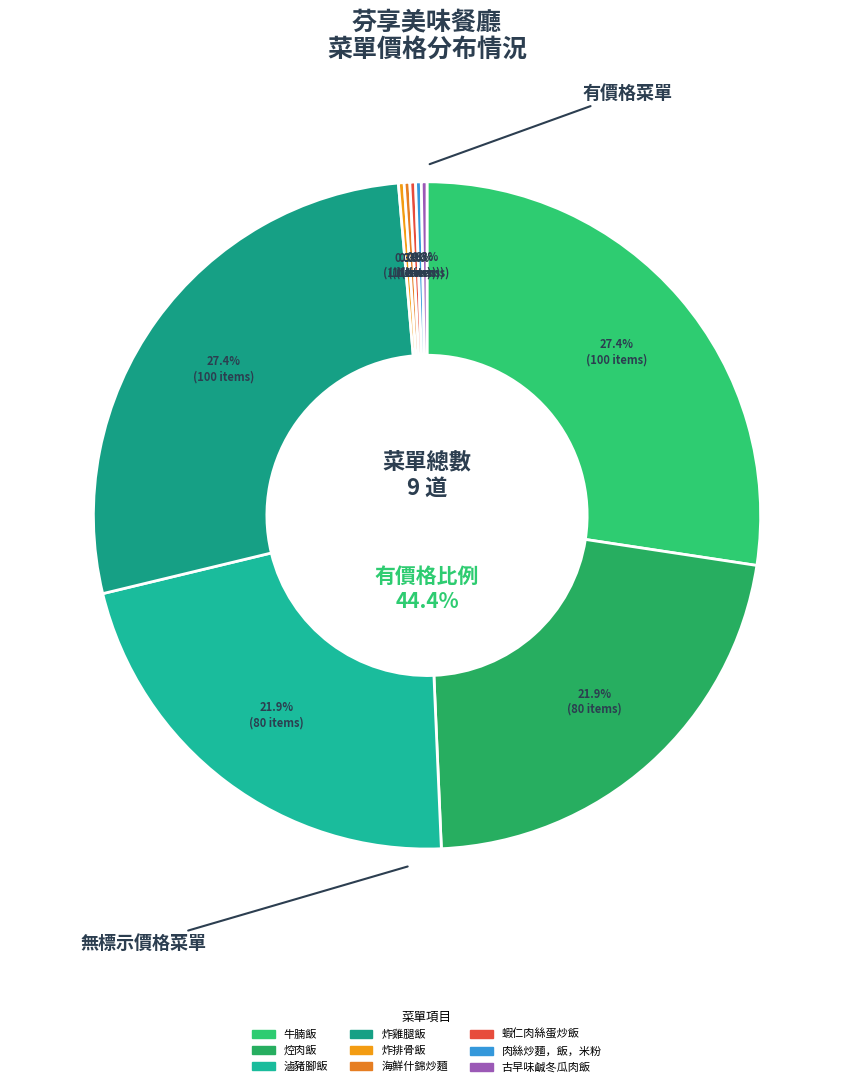

Which category has the smallest portion of the pie?

炸排骨飯